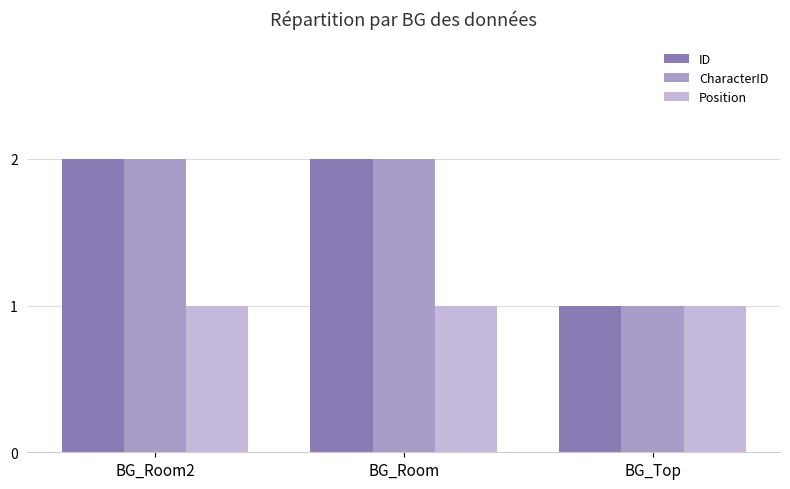

The value of CharacterID at BG_Room is 2. True or false?

True